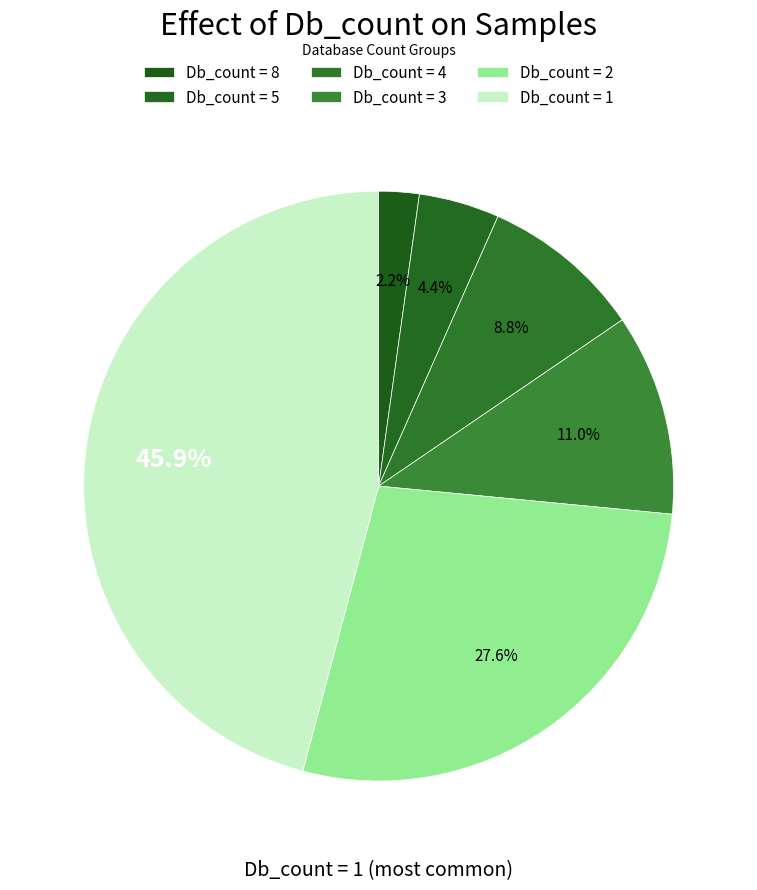

Does Db_count = 8 account for over 50% of the chart?

No